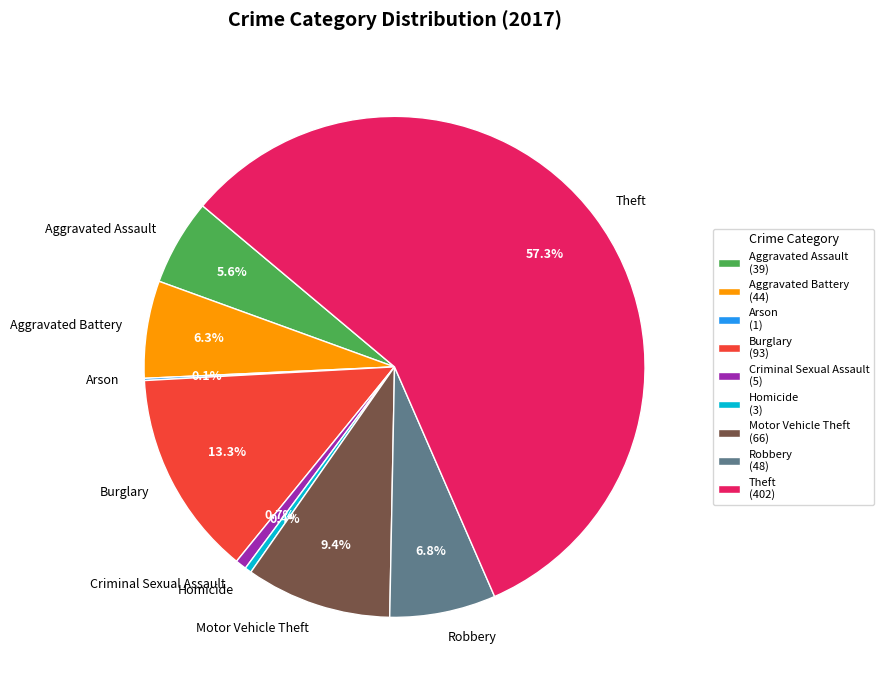

What portion of the pie excludes Aggravated Assault?

94.4%